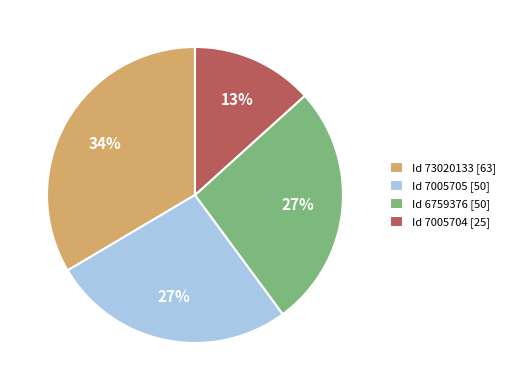

To the nearest percent, what is the average slice percentage?

25%